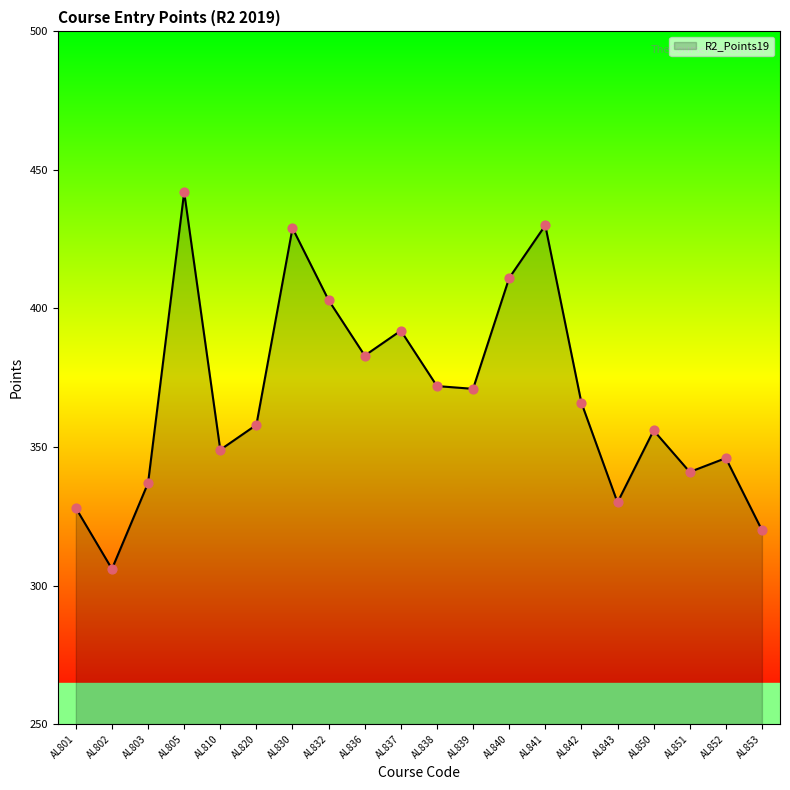

Which has a higher value, AL803 or AL852?

AL852